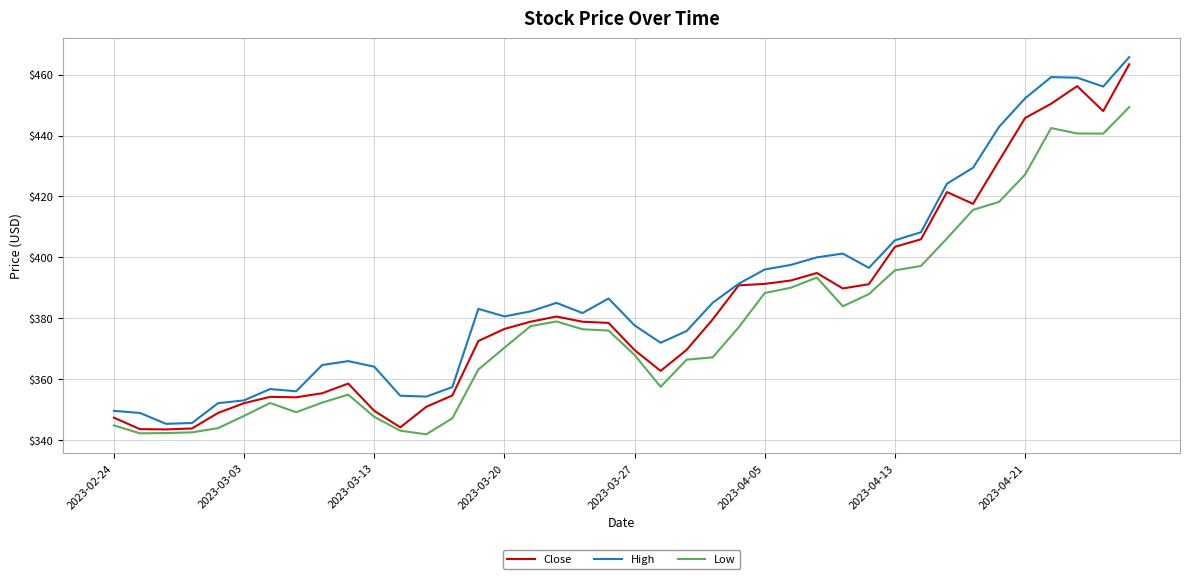

What is the minimum value for High?

345.4